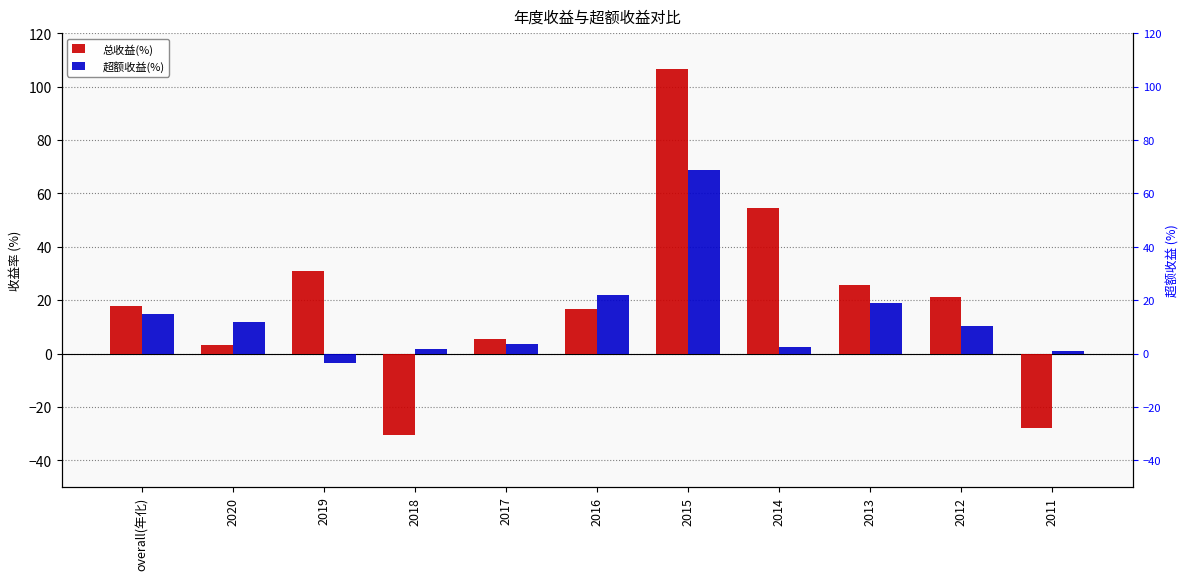

What are all the series names shown in the legend?

总收益(%), 超额收益(%)